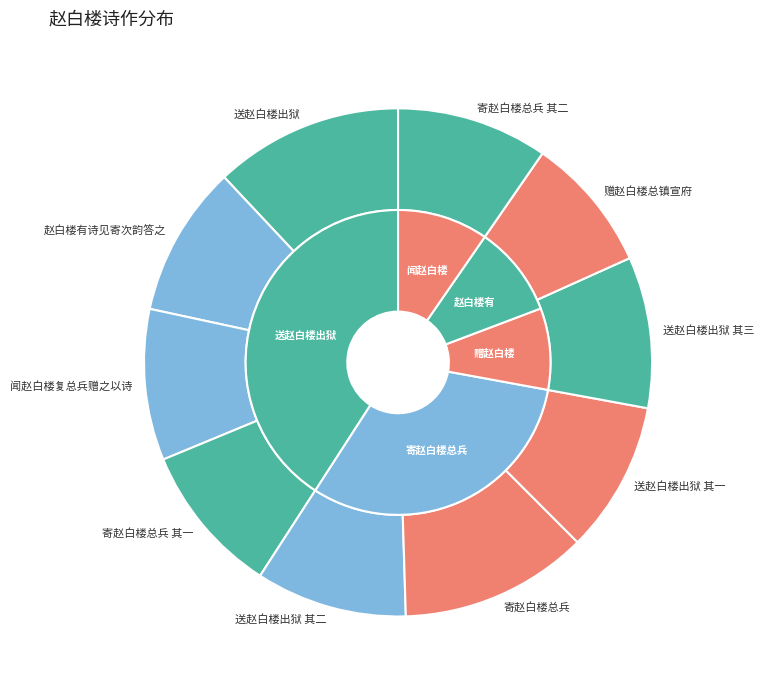

What is the total percentage of 送赵白楼出狱 其一 and 送赵白楼出狱 其三?

19.2%